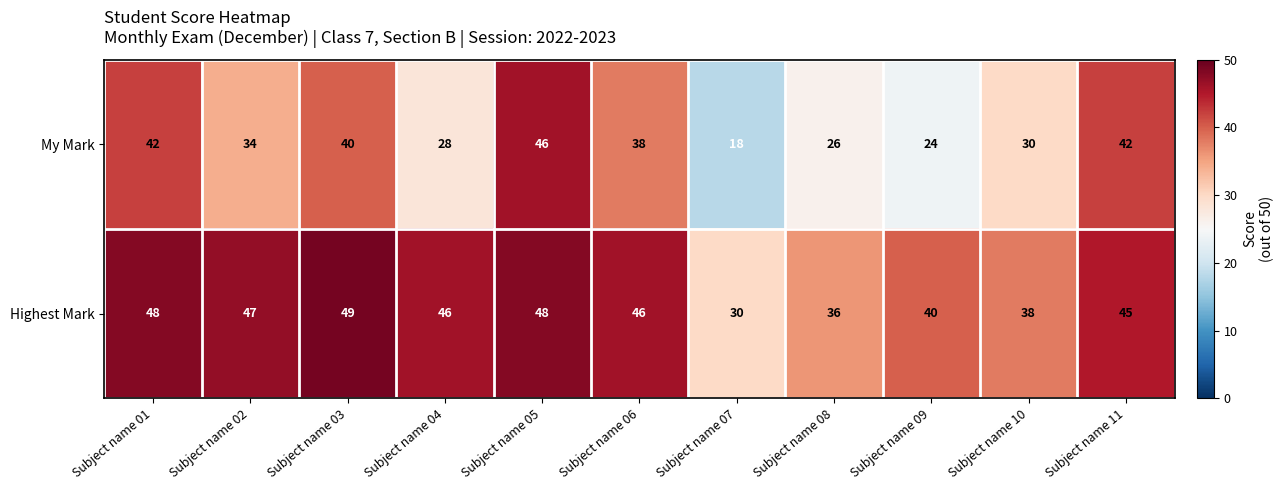

What is the sum of all Highest Mark values?

473